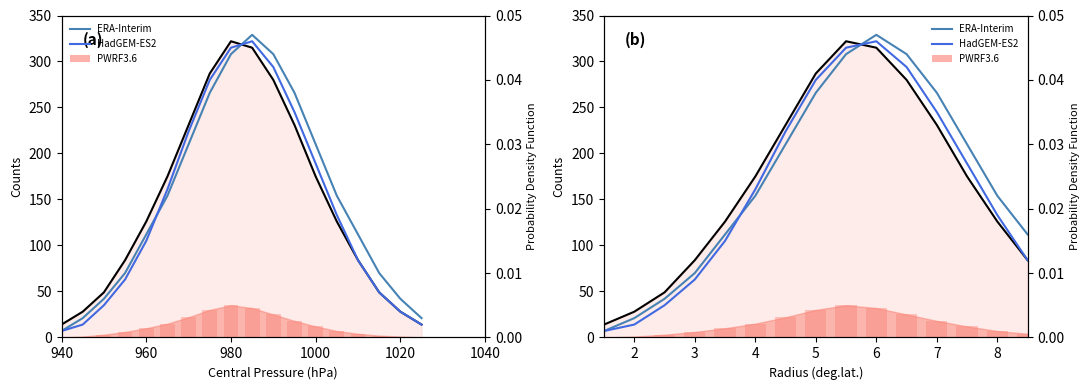

The value of PWRF3.6 at 5 is 0.0. True or false?

True